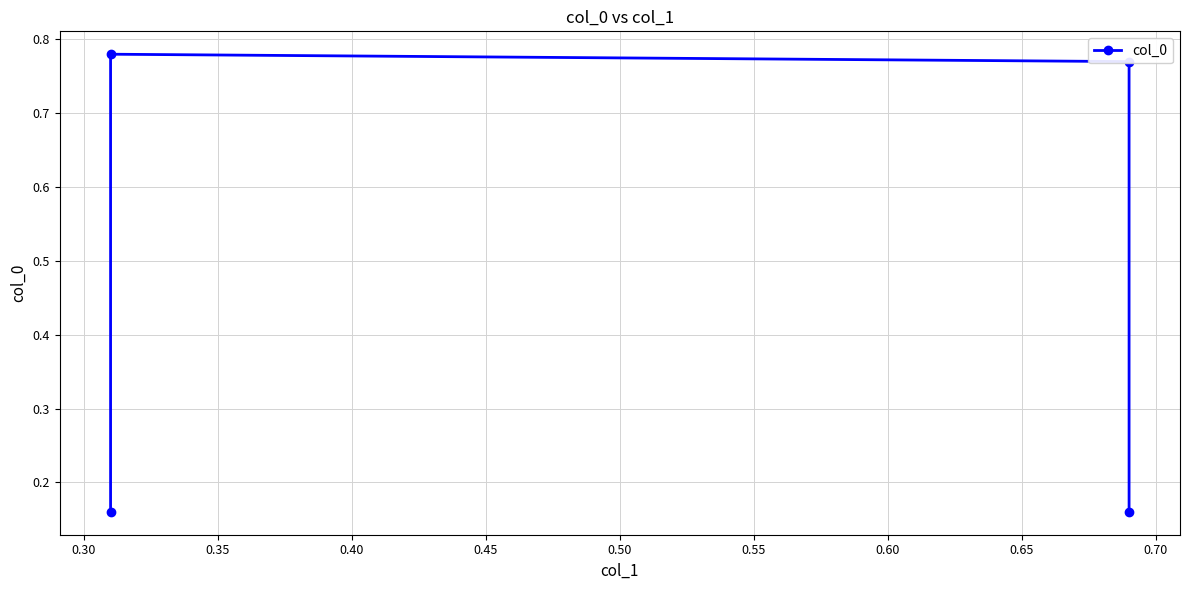

Between 0.35 and 0.30, which is larger?

0.30